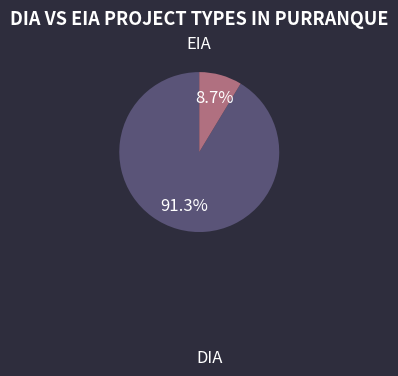

Is there a majority slice in this chart?

Yes